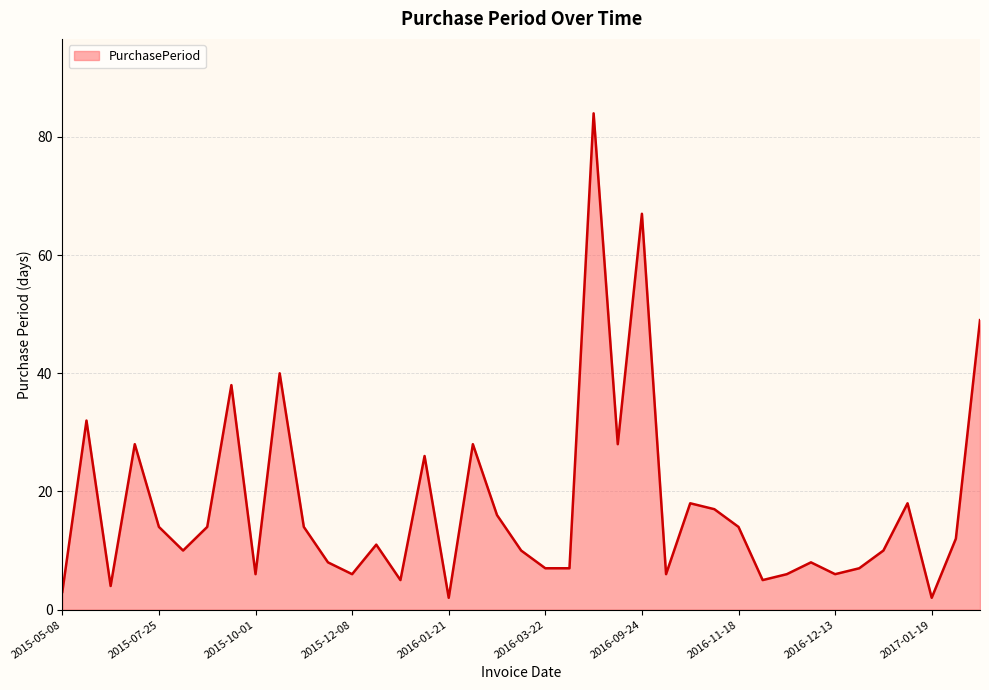

What is the maximum value shown in the chart?

84